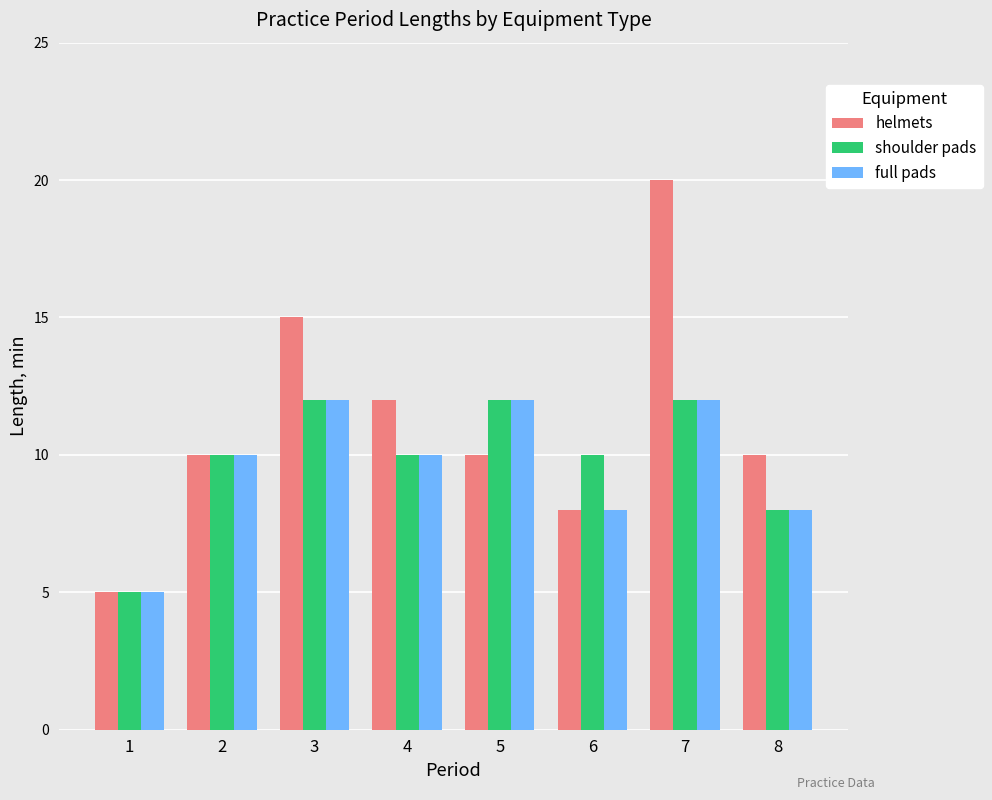

What is the smallest value displayed?

5